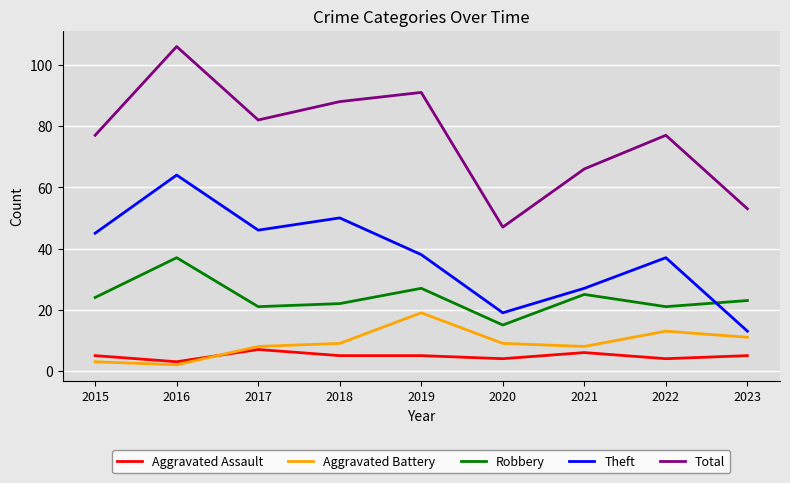

What is the total value across all series at 2023?

105